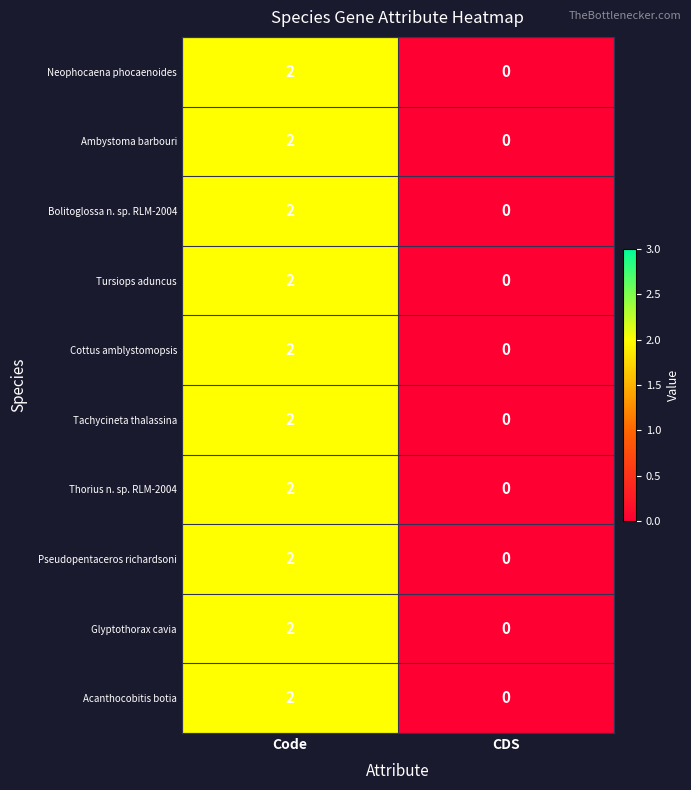

True or false: Bolitoglossa n. sp. RLM-2004 has a value of 4 at Code.

False